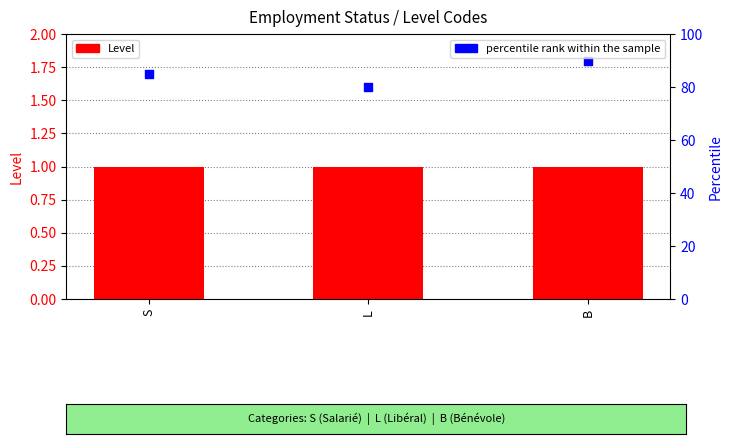

Which series has the largest total across all categories?

percentile rank within the sample